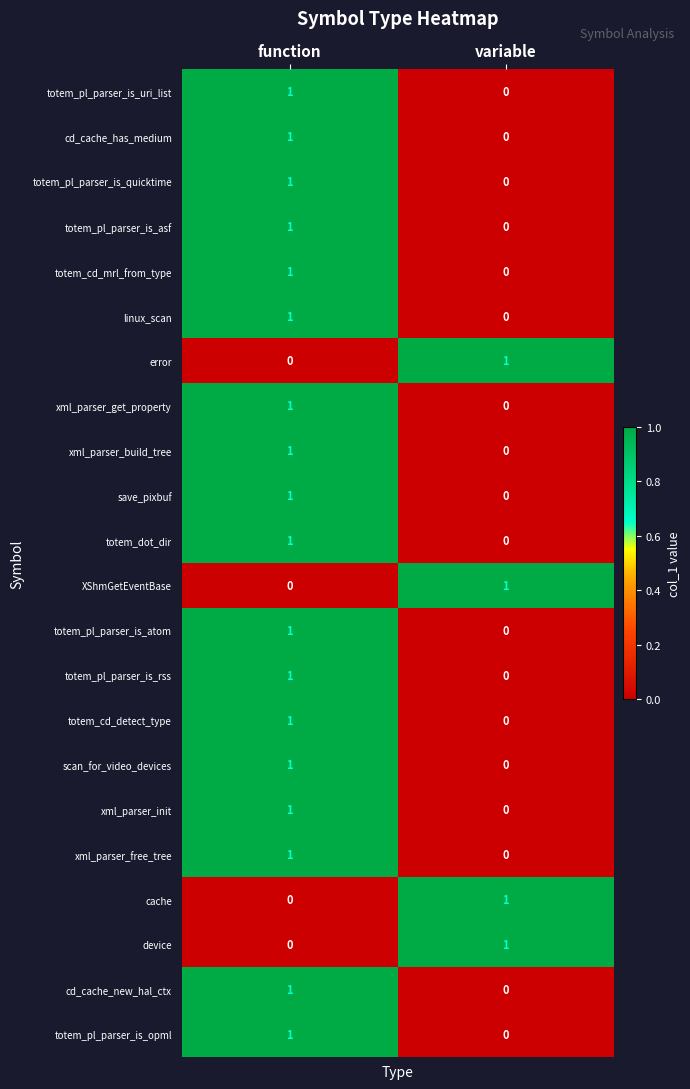

At which category is the sum across all series the highest?

function